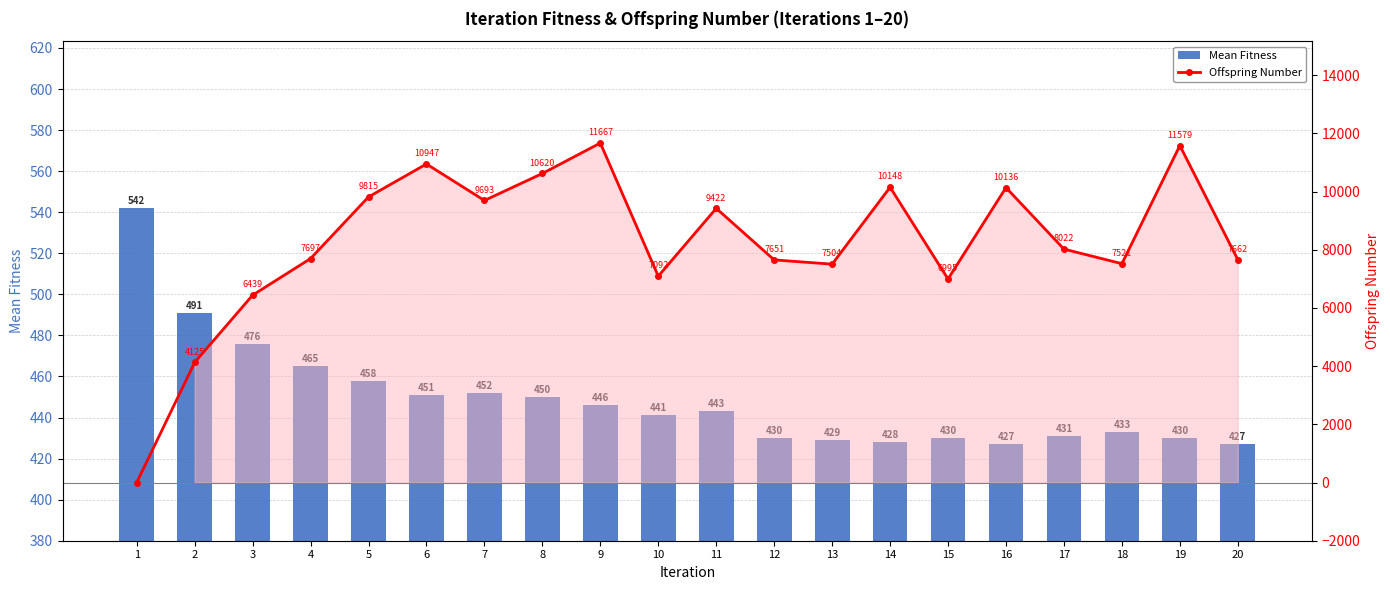

What is the difference between the maximum and minimum values in the Offspring Number series?

11667